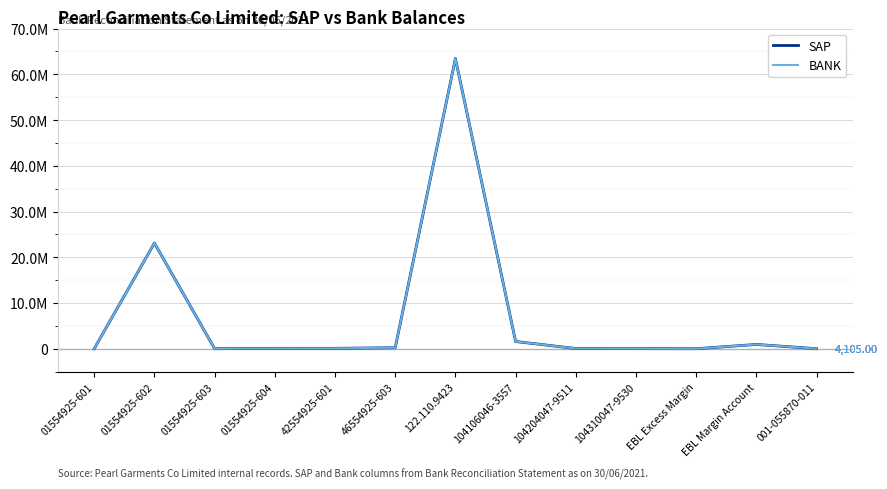

Is this an area chart (filled region under the line)?

No